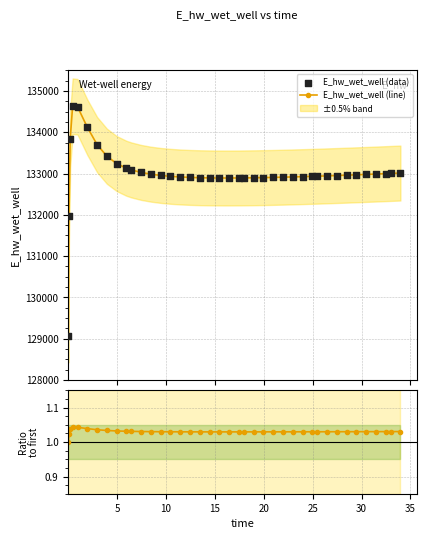

What is the value of the E_hw_wet_well (line) point at the 33rd from the left?

132951.3